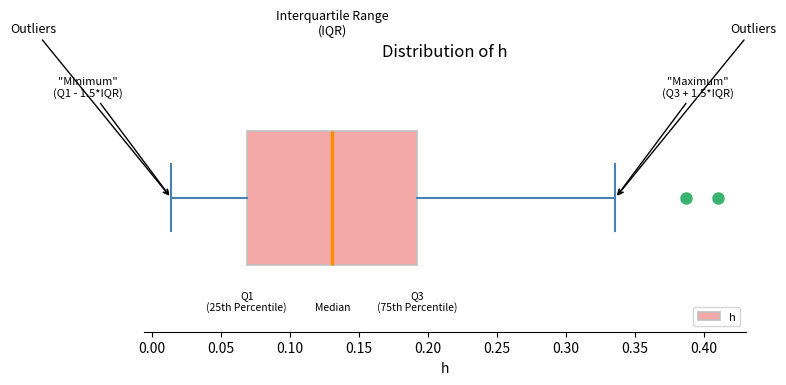

Read this box plot against the x-axis: the position of the median line, the range covered by the box, and the ends of both whiskers. The values are not printed on the chart, so give them approximately, as read against the axis.

median 0.130, box 0.070 to 0.195, whiskers 0.015 to 0.335